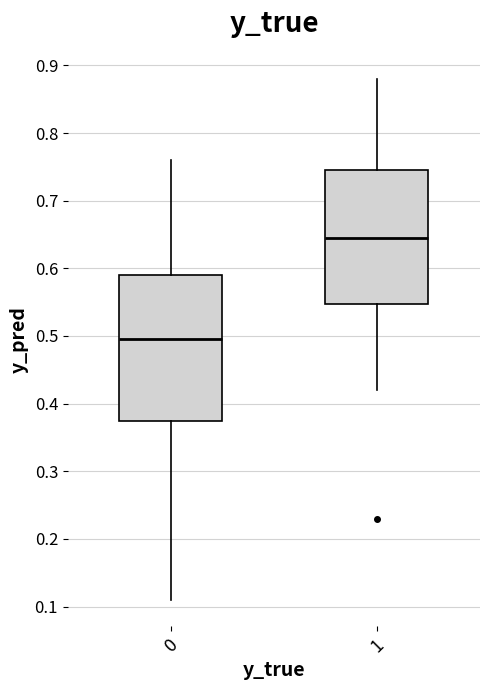

Where does the upper whisker of the box at x = 1 end on the y-axis? The values are not printed on the chart, so give them approximately, as read against the axis.

0.88